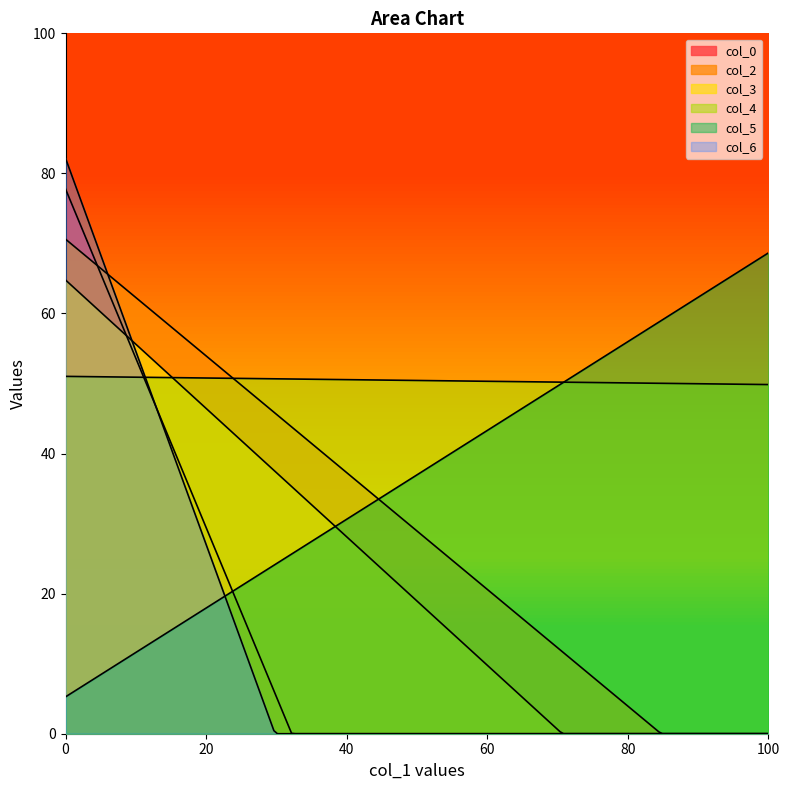

What is the difference between the col_6 values at 8.786458333 and 10.97395833?

6.0